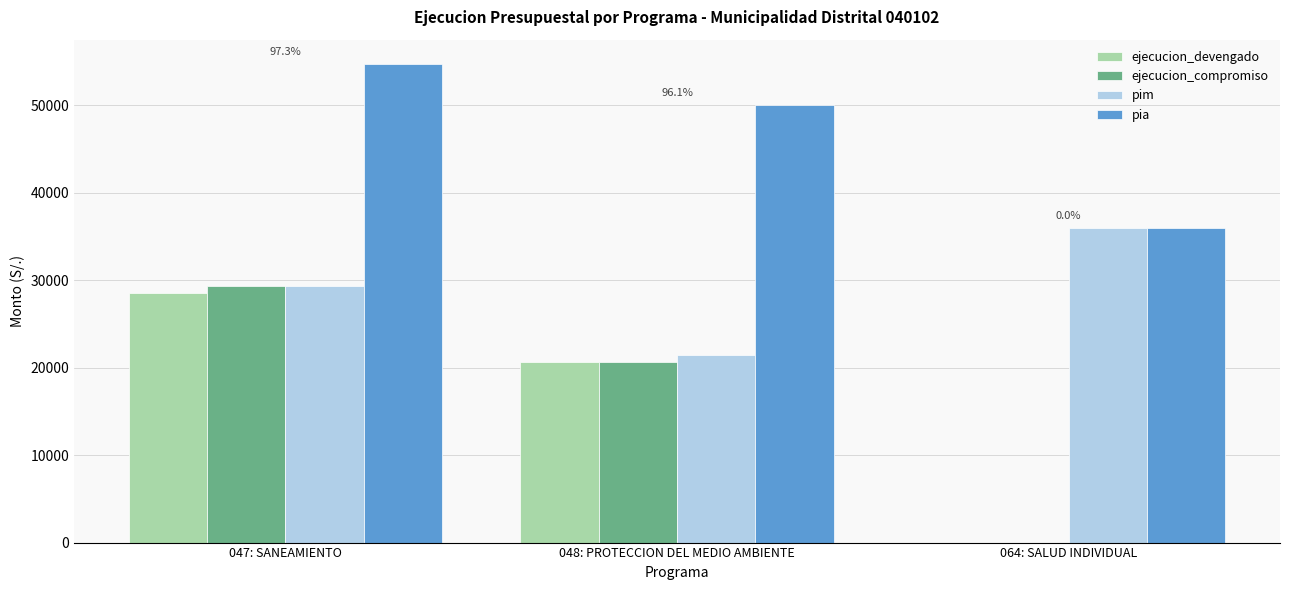

Count the number of categories in the chart.

3